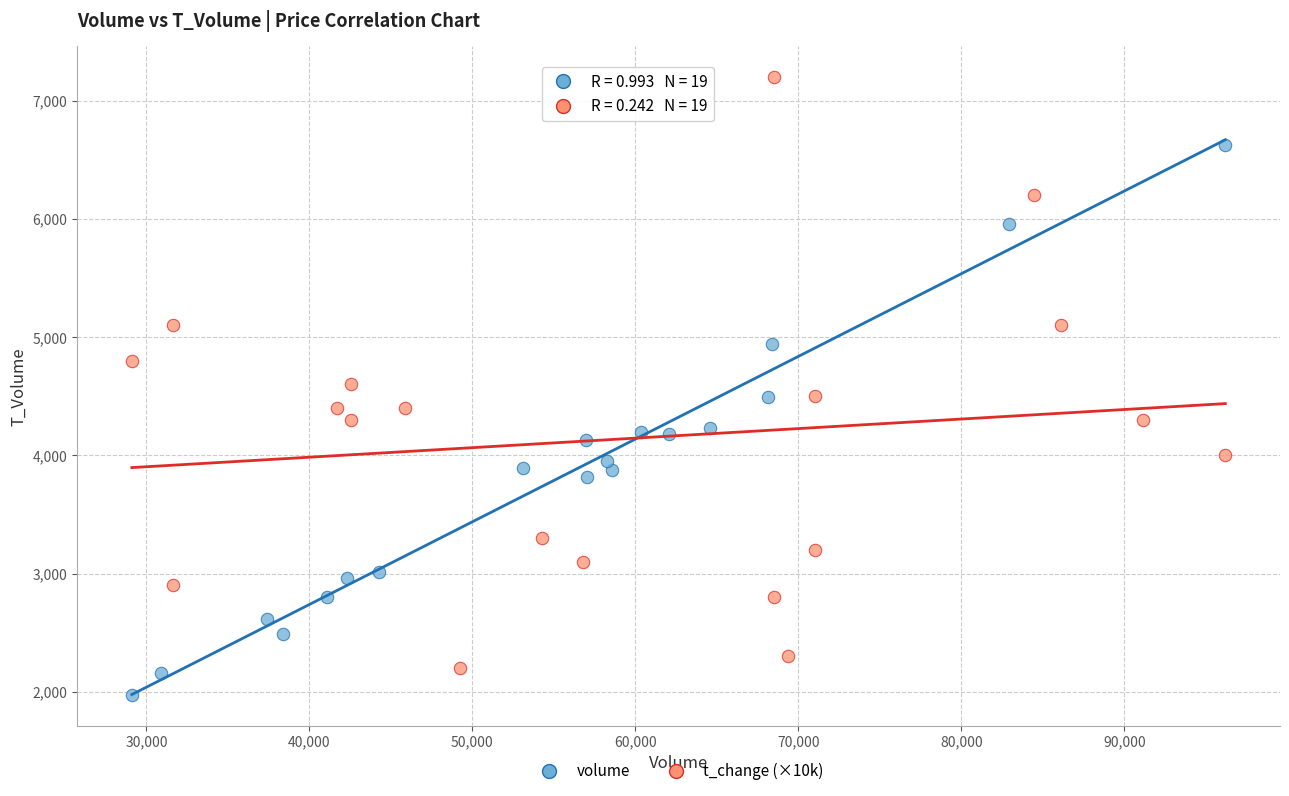

Which series has the widest spread of Y values?

t_change (×10k)